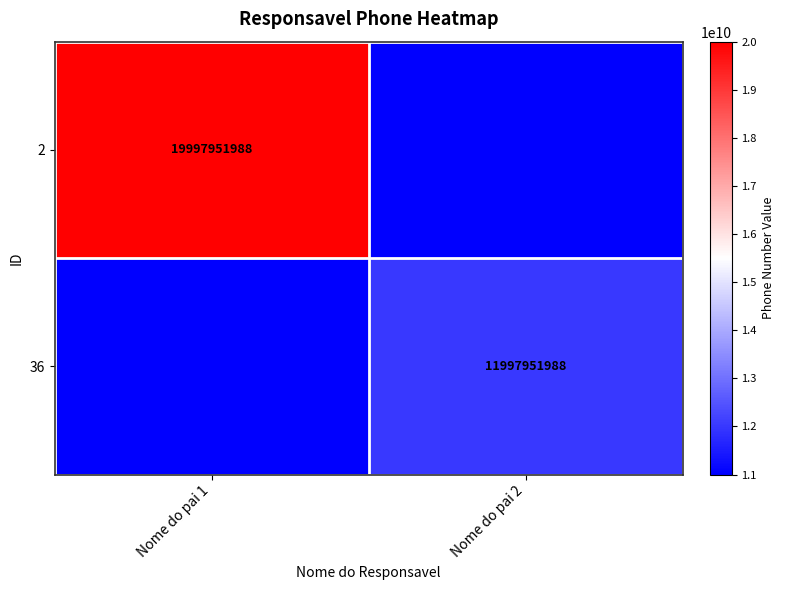

Is it true that 36 equals 11997951988 at Nome do pai 2?

True